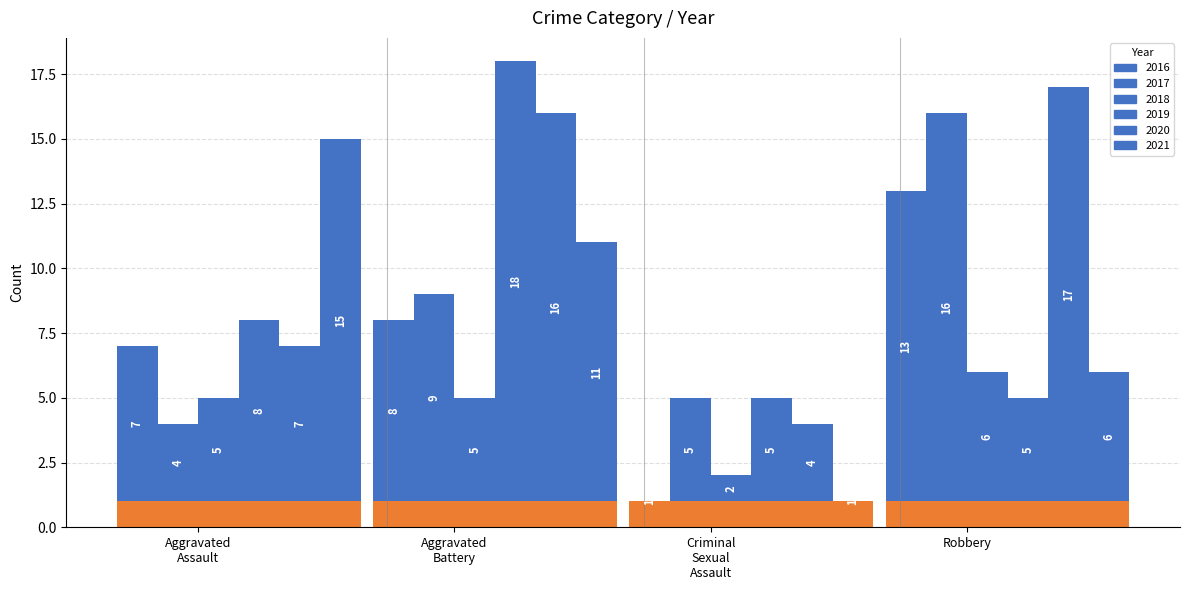

Rank the categories by 2017 value from highest to lowest.

Robbery, Aggravated Battery, Criminal Sexual Assault, Aggravated Assault